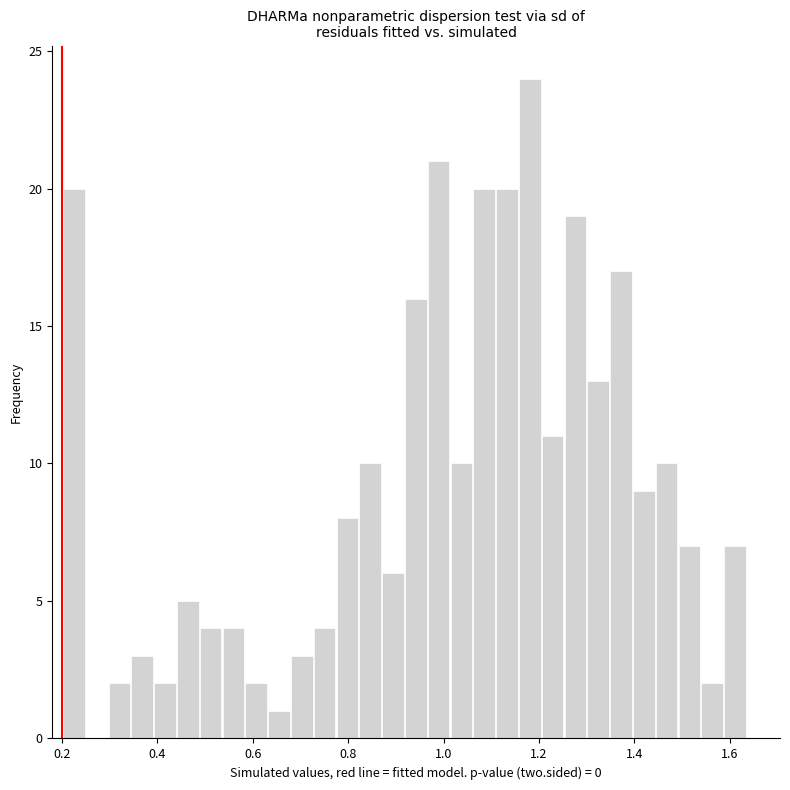

Read against the x-axis, roughly where is the centre of the tallest bar?

1.18